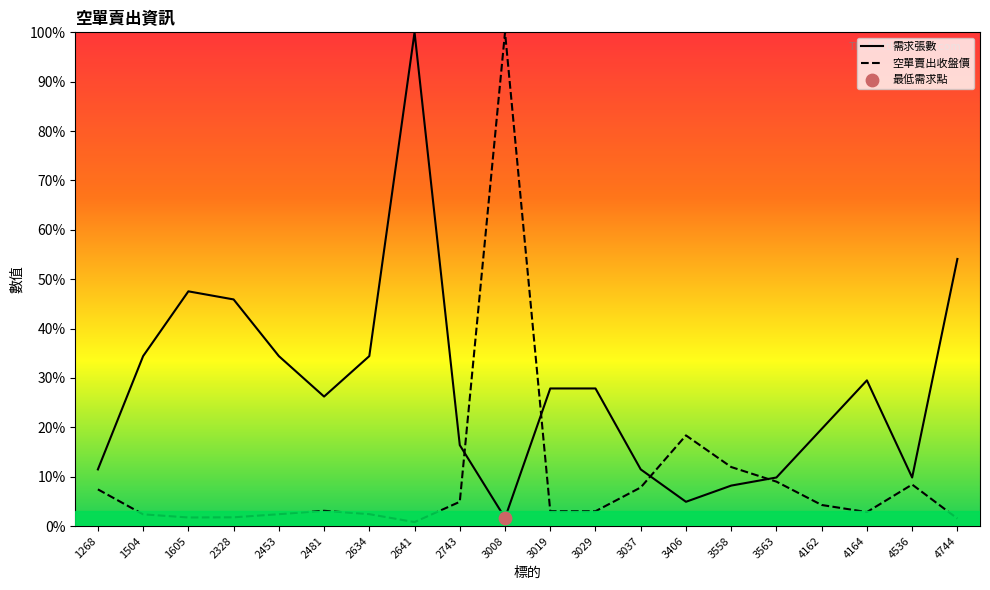

Is the value of 需求張數 at 4162 greater than the value of 空單賣出收盤價 at 1268?

Yes